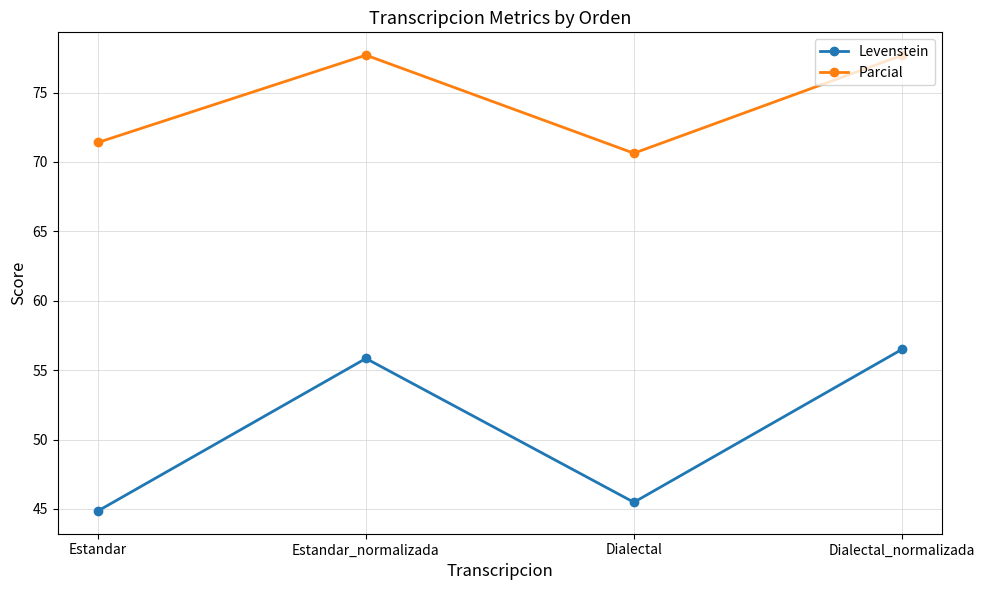

True or false: Parcial and Levenstein cross at least once.

False